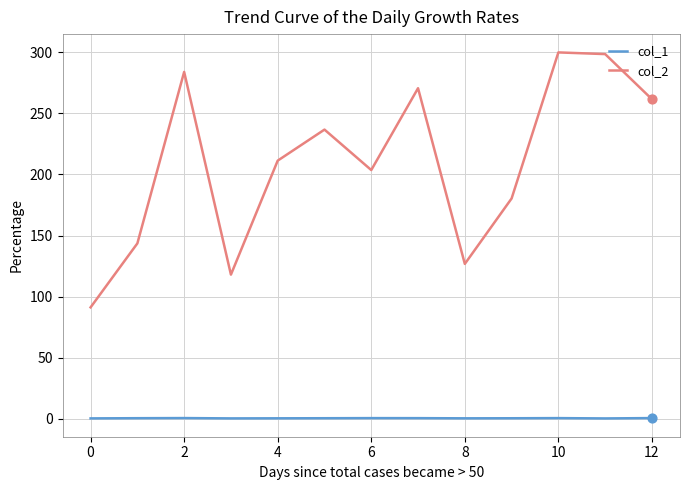

What are all the series names shown in the legend?

col_1, col_2